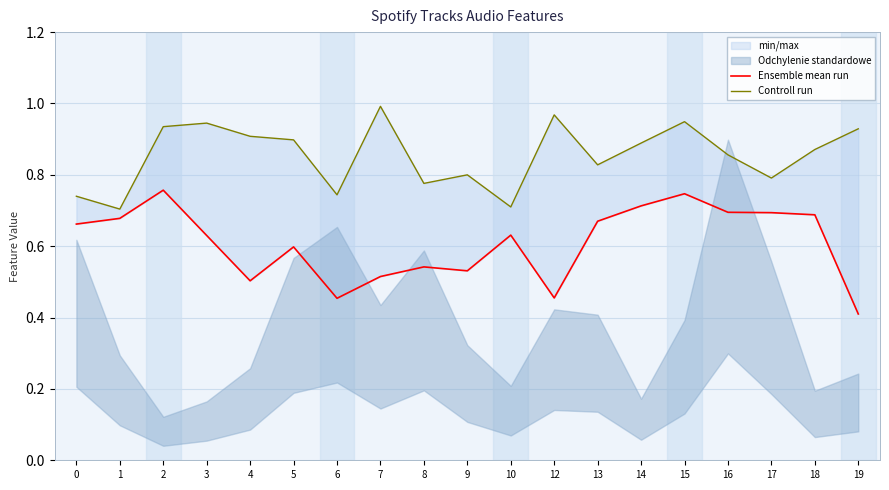

True or false: Ensemble mean run and Controll run intersect in this chart.

False